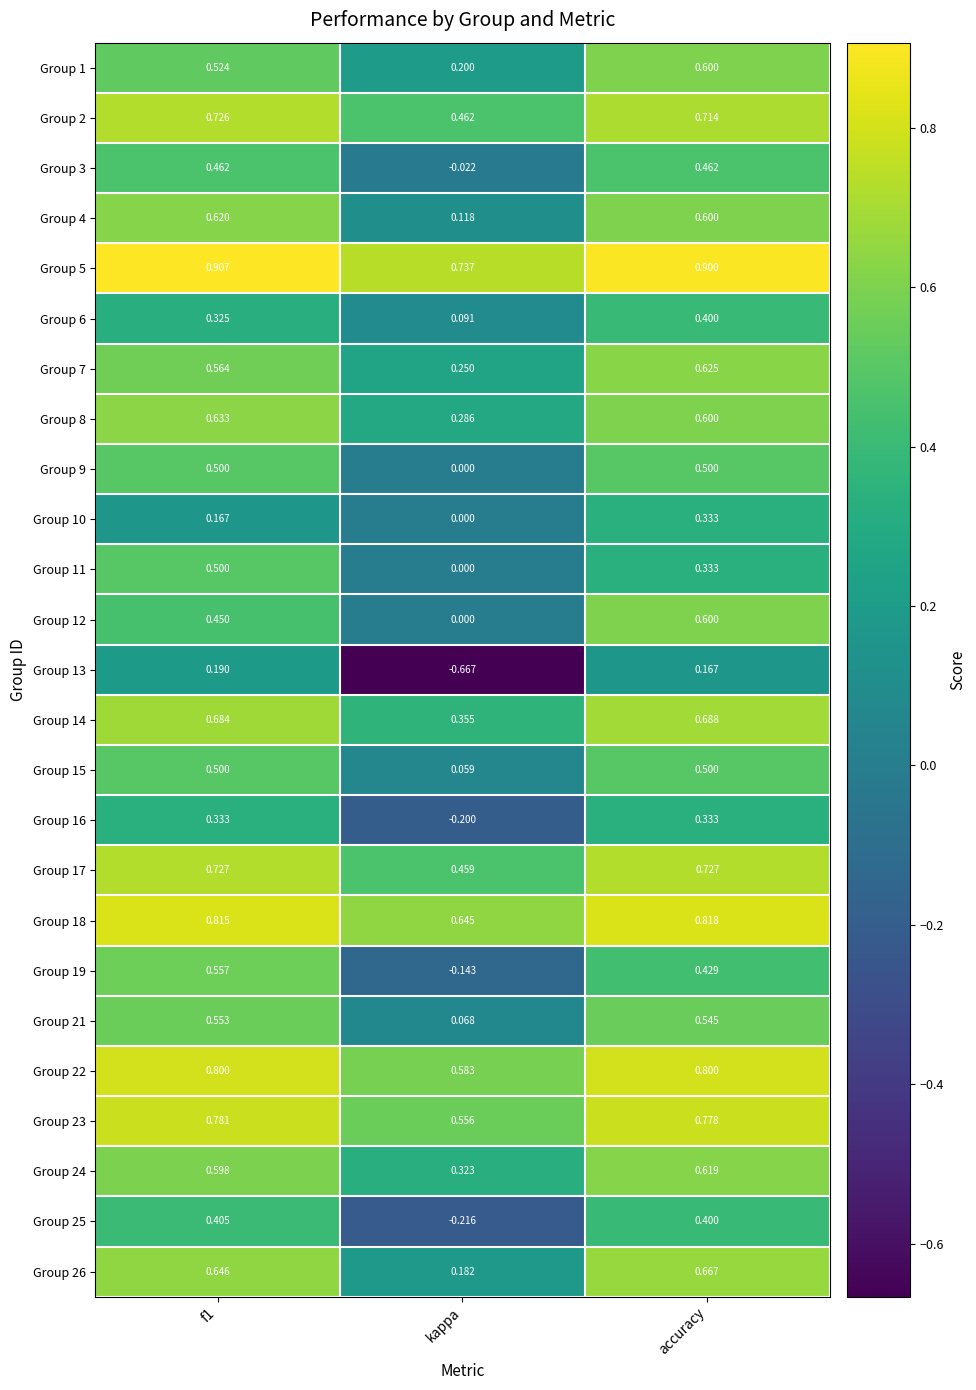

At which category does the chart reach its minimum across all series?

kappa